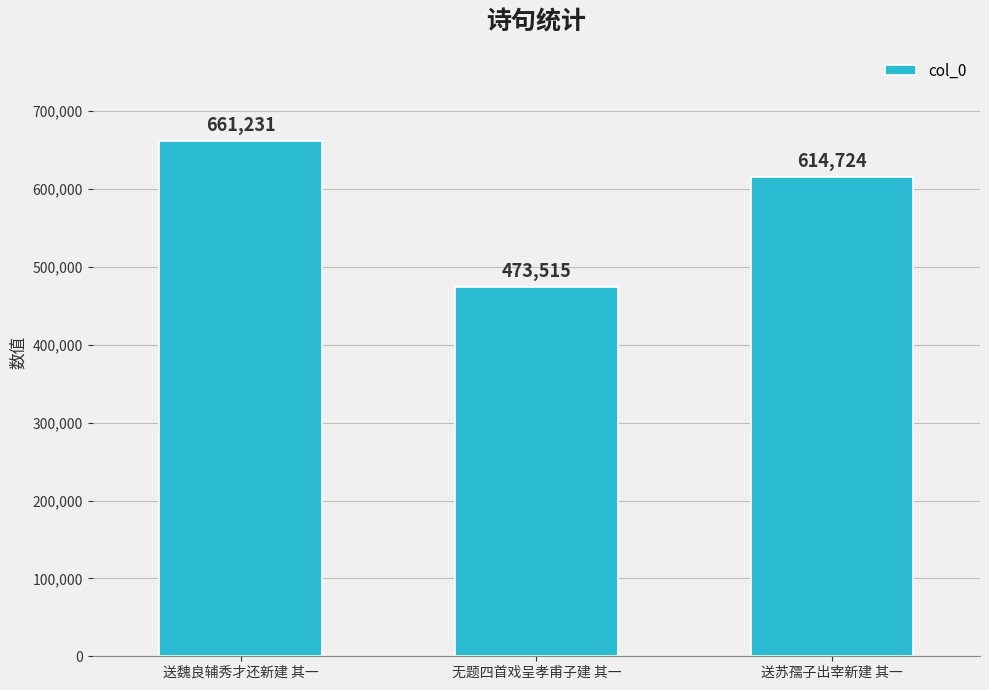

What is the value of the 2nd bar from the left?

473515